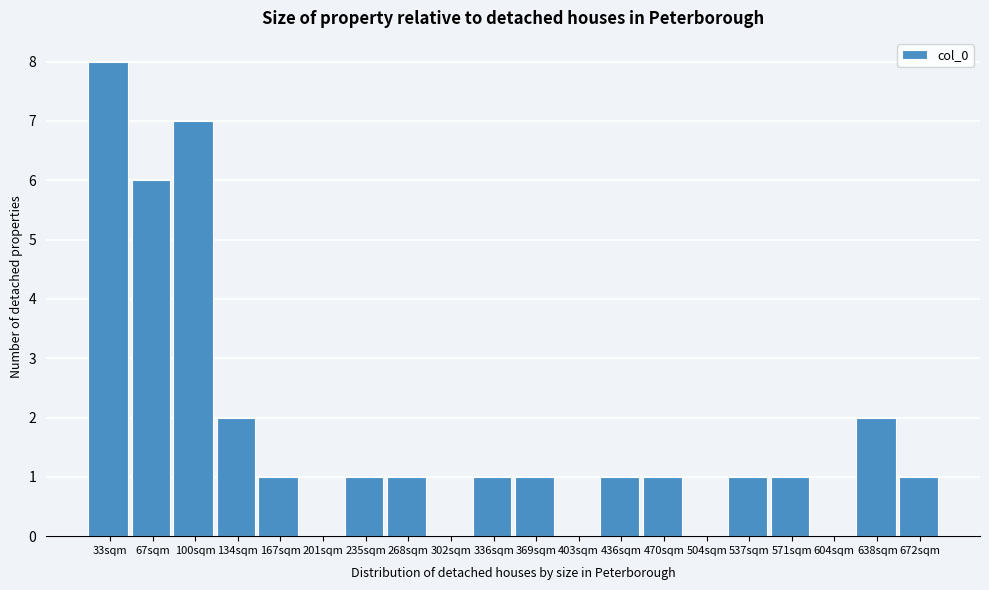

Reading right to left, list all the values displayed in this chart.

672sqm=1	638sqm=2	604sqm=0	571sqm=1	537sqm=1	504sqm=0	470sqm=1	436sqm=1	403sqm=0	369sqm=1	336sqm=1	302sqm=0	268sqm=1	235sqm=1	201sqm=0	167sqm=1	134sqm=2	100sqm=7	67sqm=6	33sqm=8